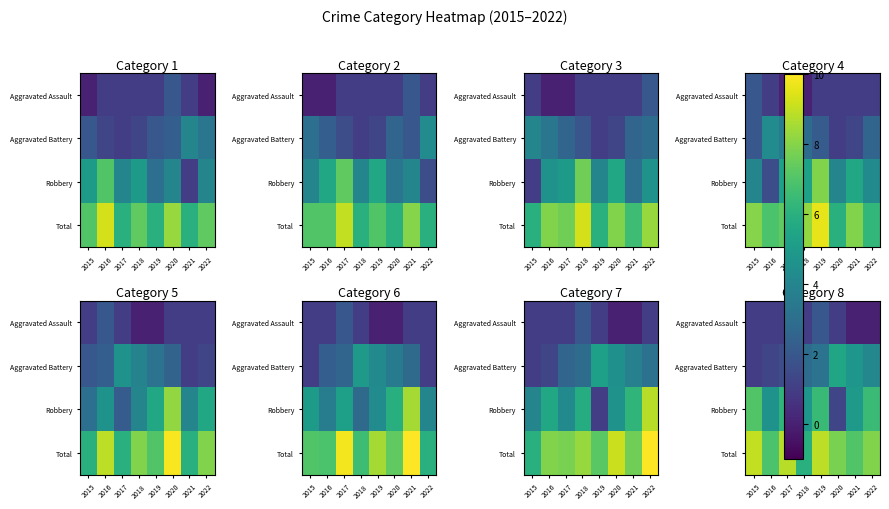

What is the sum of the Aggravated Battery values at 2021 and 2022?

8.9